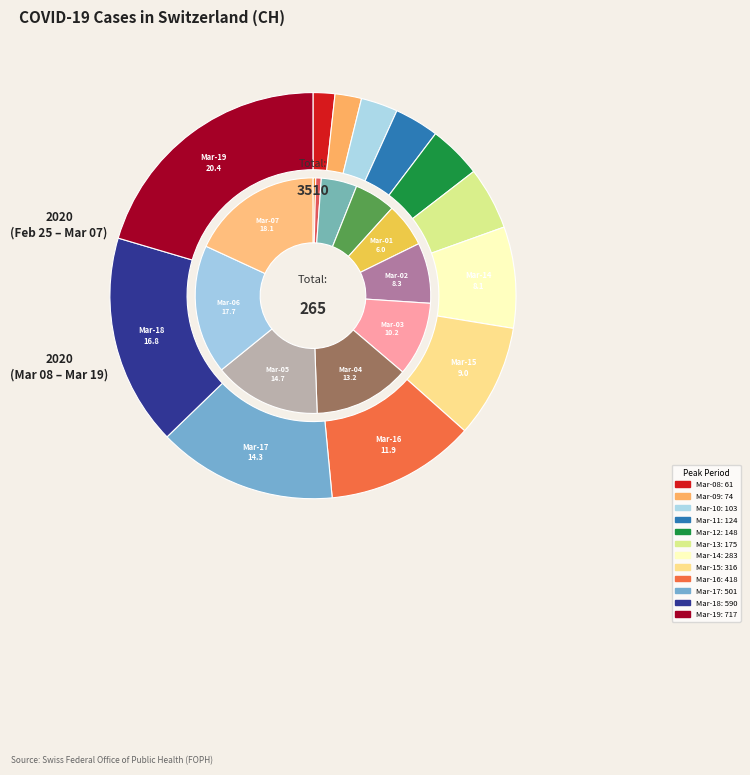

Is it true that 0 is 13% of the pie?

False